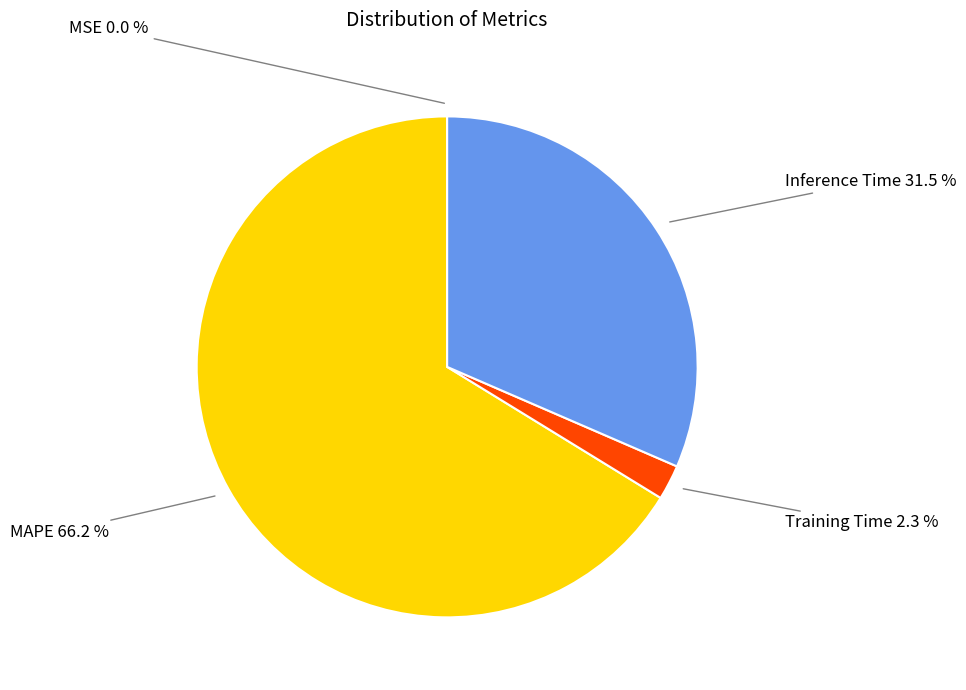

Is there a majority slice in this chart?

Yes